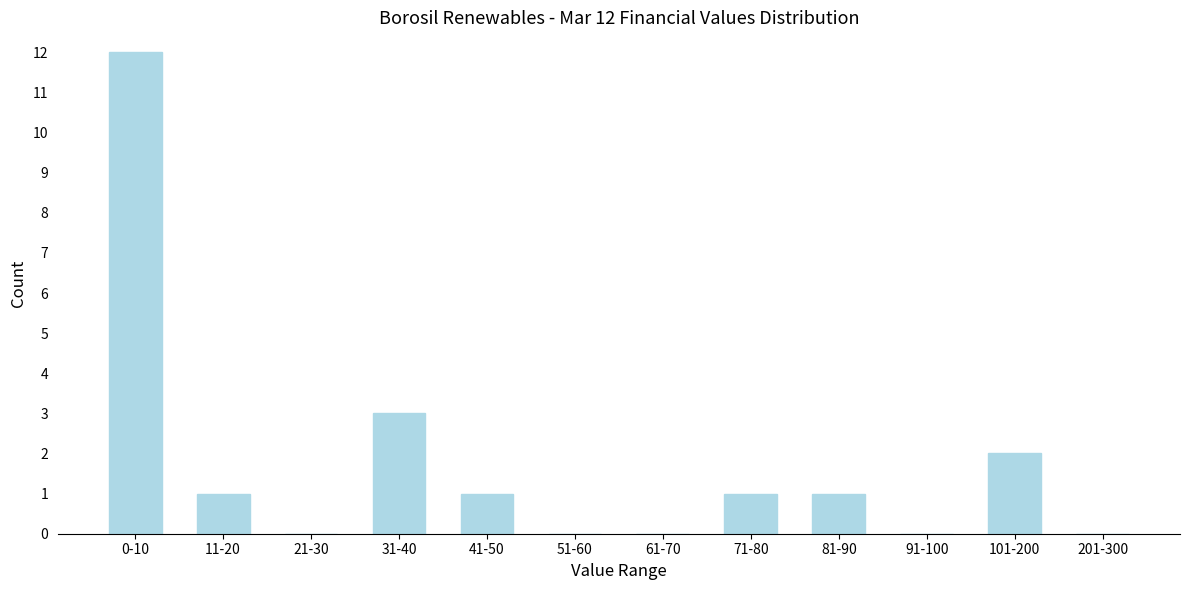

Reading right to left, transcribe all the data shown in this chart.

201-300=0	101-200=2	91-100=0	81-90=1	71-80=1	61-70=0	51-60=0	41-50=1	31-40=3	21-30=0	11-20=1	0-10=12